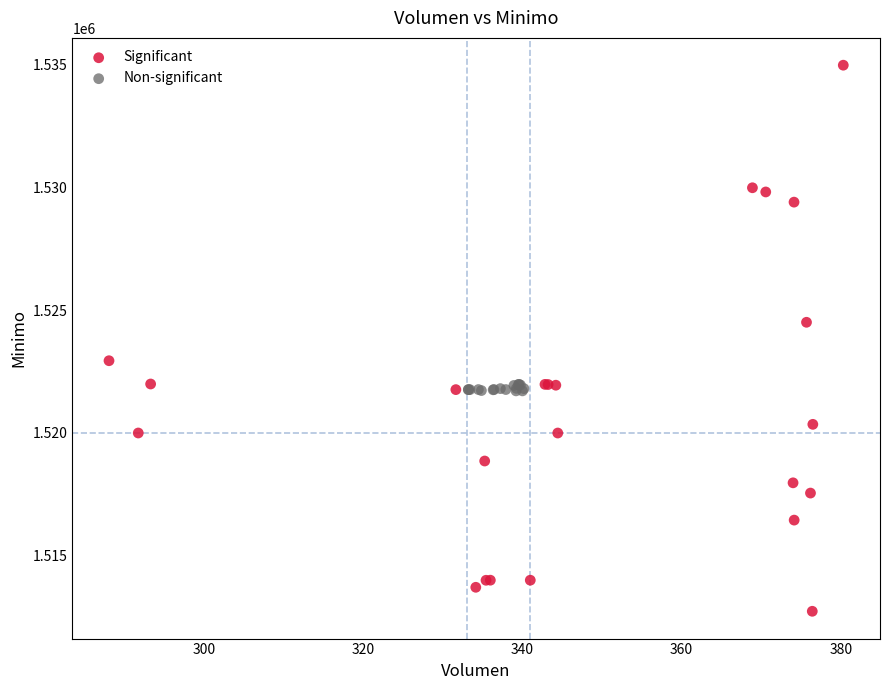

Which series contains the highest Y value?

Significant